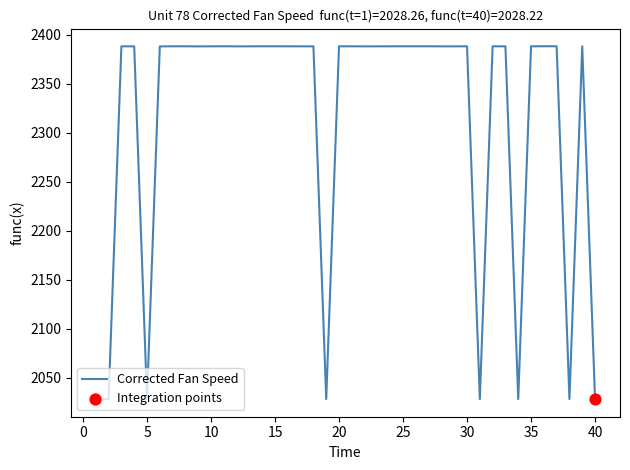

What is the difference between the maximum and minimum values?

359.9